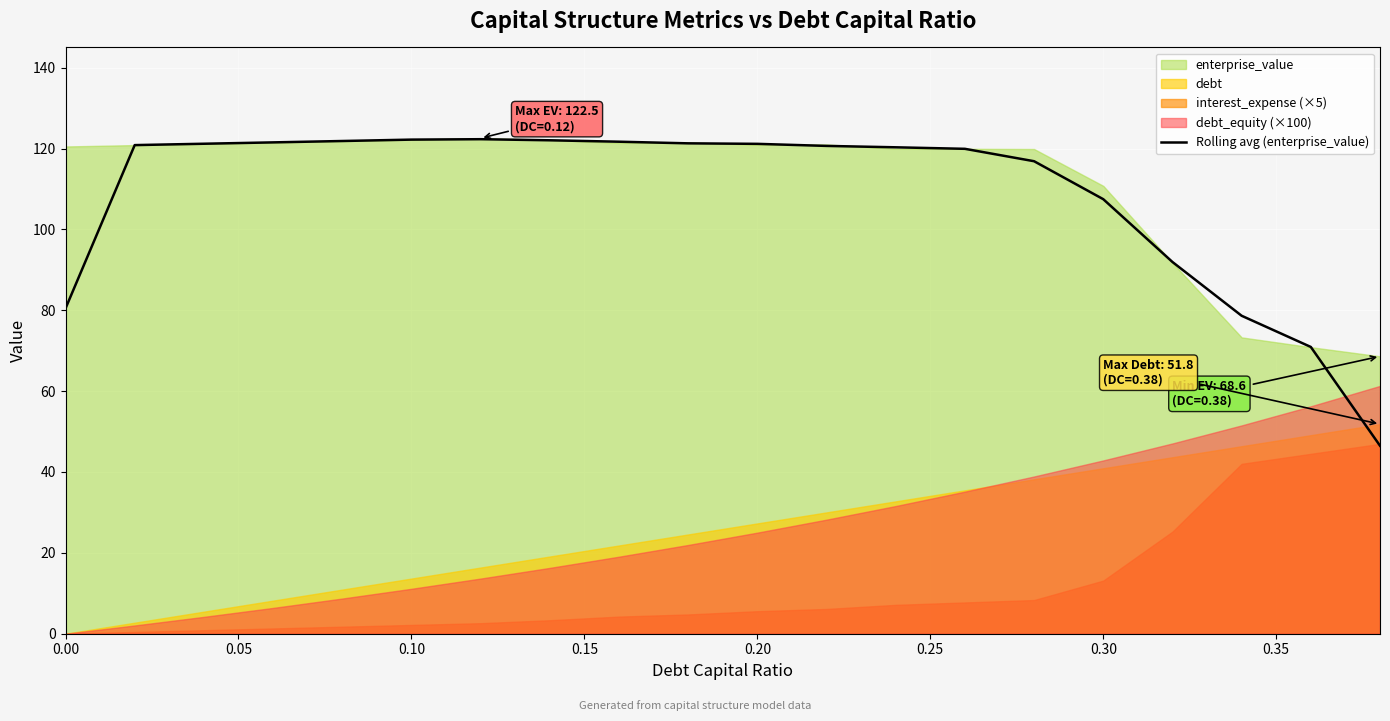

The Rolling avg (enterprise_value) series shows 80.5 at 0.00. True or false?

True